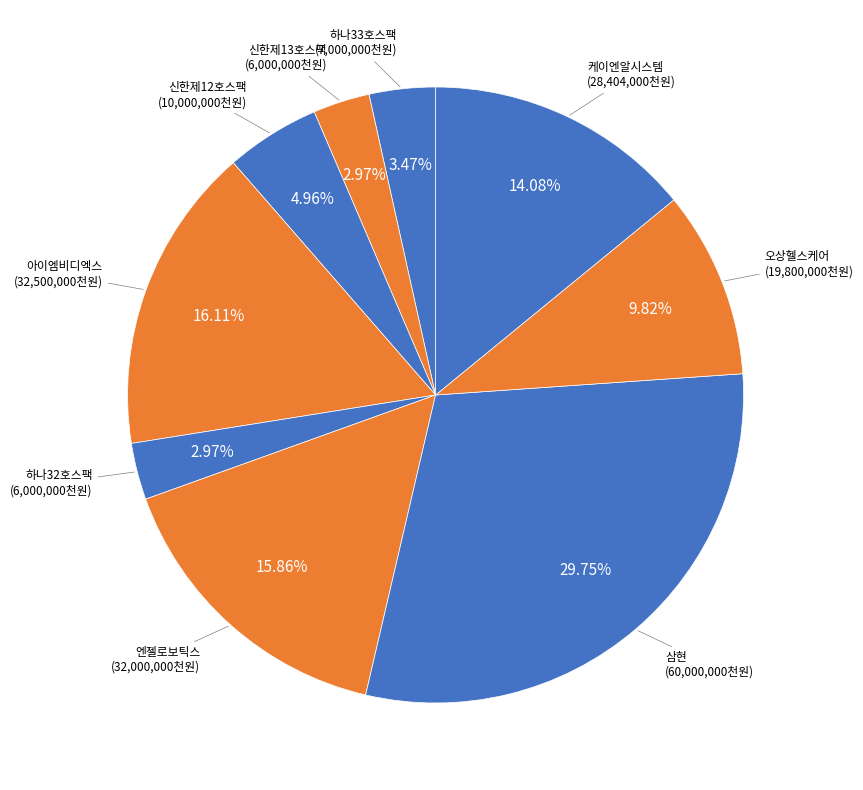

Combined, do 신한제13호스팩 and 하나32호스팩 account for over 50%?

No